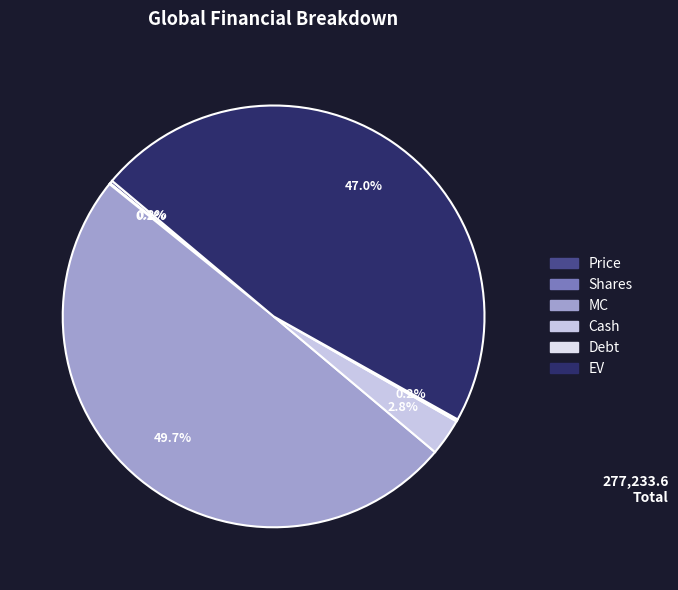

Is Price the majority of the pie?

No